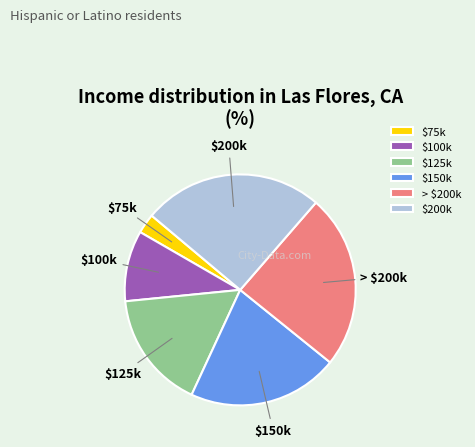

Which category has the smallest portion of the pie?

$75k